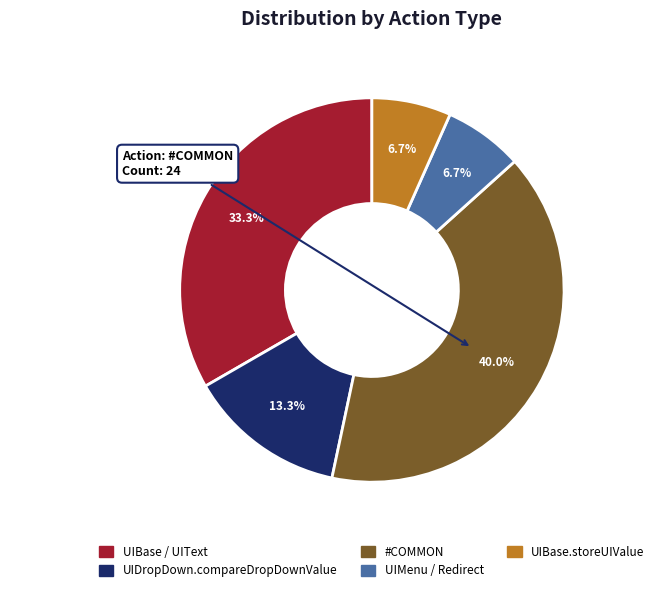

What percentage is the UIDropDown.compareDropDownValue slice, to the nearest percent?

13%